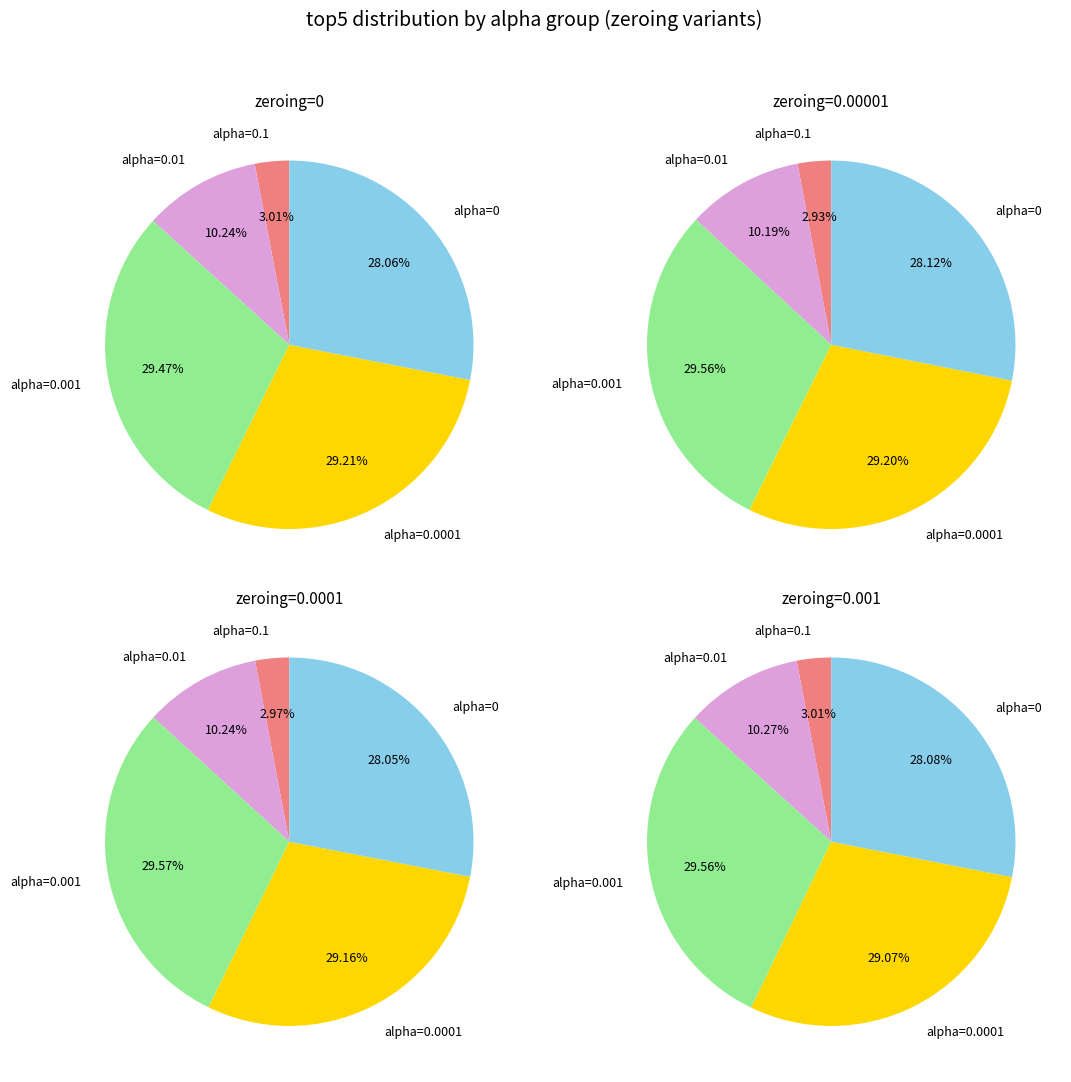

True or false: alpha=0.001 accounts for 19% of the total.

False